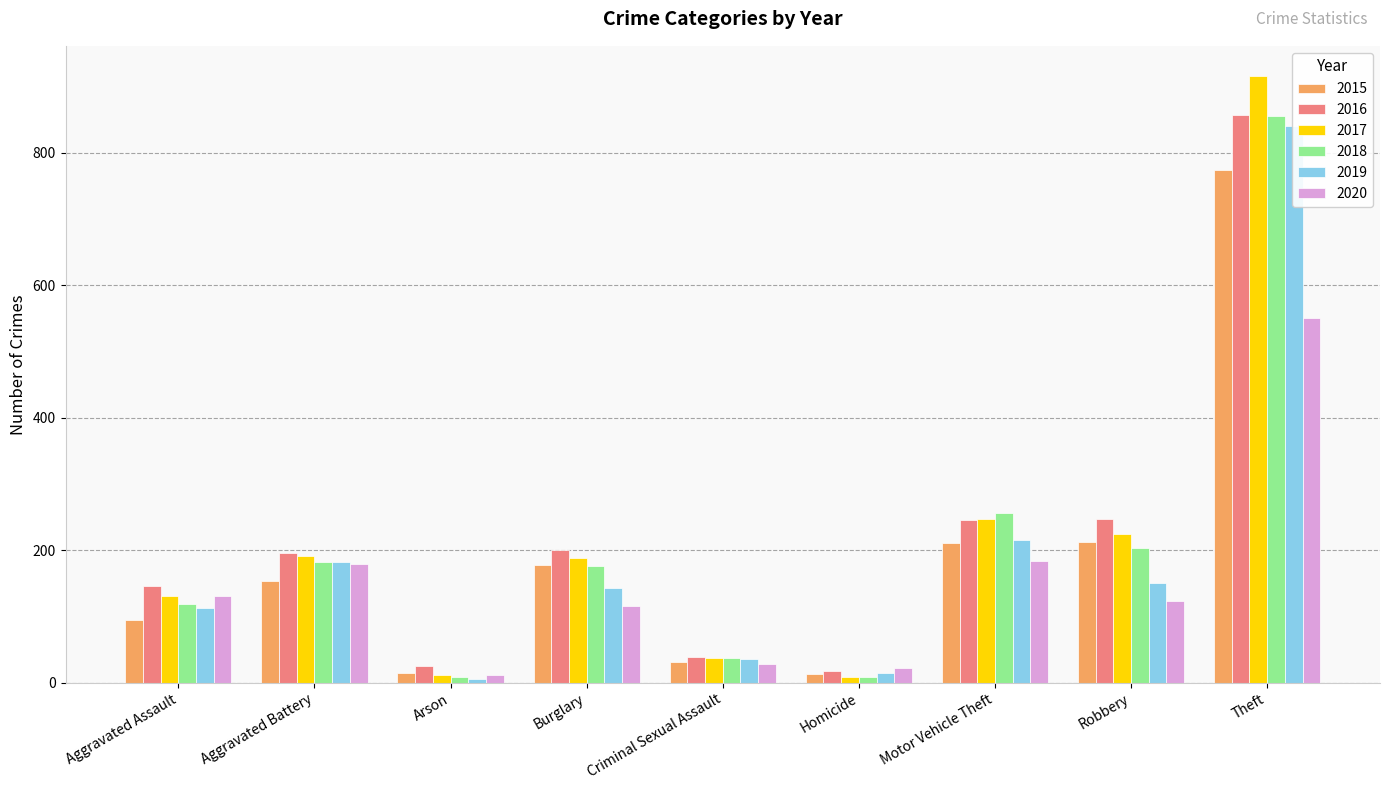

Reading left to right, what are all the values shown in this chart?

2015: Aggravated Assault=95	Aggravated Battery=154	Arson=15	Burglary=178	Criminal Sexual Assault=31	Homicide=13	Motor Vehicle Theft=211	Robbery=212	Theft=774
2016: Aggravated Assault=146	Aggravated Battery=196	Arson=25	Burglary=201	Criminal Sexual Assault=39	Homicide=18	Motor Vehicle Theft=245	Robbery=247	Theft=858
2017: Aggravated Assault=131	Aggravated Battery=191	Arson=12	Burglary=189	Criminal Sexual Assault=37	Homicide=8	Motor Vehicle Theft=247	Robbery=224	Theft=916
2018: Aggravated Assault=119	Aggravated Battery=183	Arson=8	Burglary=176	Criminal Sexual Assault=38	Homicide=8	Motor Vehicle Theft=256	Robbery=204	Theft=856
2019: Aggravated Assault=113	Aggravated Battery=182	Arson=6	Burglary=143	Criminal Sexual Assault=36	Homicide=14	Motor Vehicle Theft=216	Robbery=150	Theft=841
2020: Aggravated Assault=131	Aggravated Battery=180	Arson=12	Burglary=116	Criminal Sexual Assault=28	Homicide=22	Motor Vehicle Theft=184	Robbery=124	Theft=551